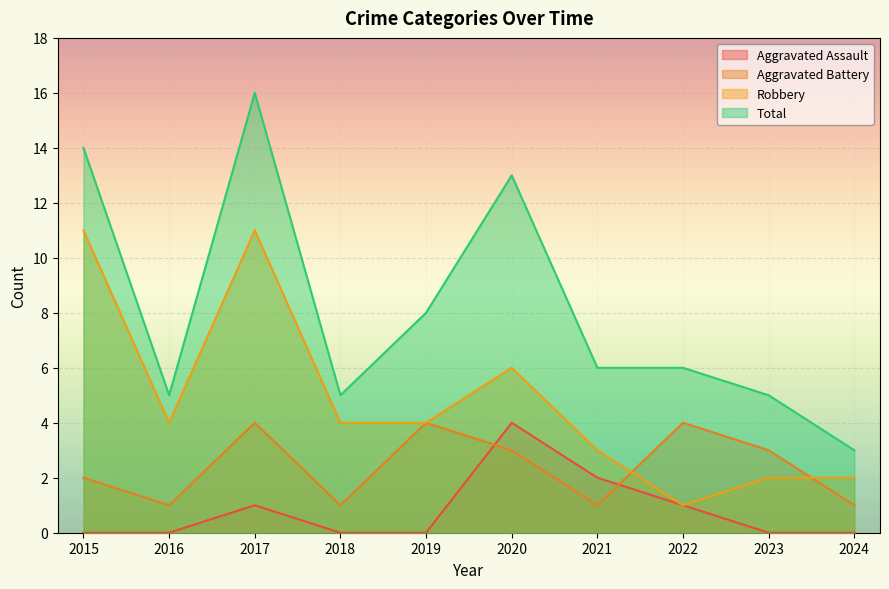

Reading left to right, what are all the values shown in this chart?

Aggravated Assault: 2015=0	2016=0	2017=1	2018=0	2019=0	2020=4	2021=2	2022=1	2023=0	2024=0
Aggravated Battery: 2015=2	2016=1	2017=4	2018=1	2019=4	2020=3	2021=1	2022=4	2023=3	2024=1
Robbery: 2015=11	2016=4	2017=11	2018=4	2019=4	2020=6	2021=3	2022=1	2023=2	2024=2
Total: 2015=14	2016=5	2017=16	2018=5	2019=8	2020=13	2021=6	2022=6	2023=5	2024=3